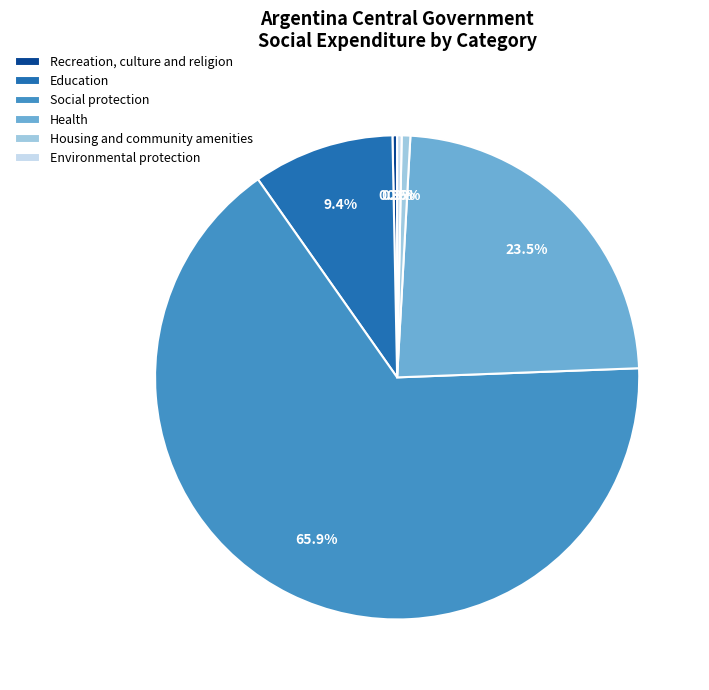

To the nearest percent, what is the difference between the largest and smallest slice percentages?

66%